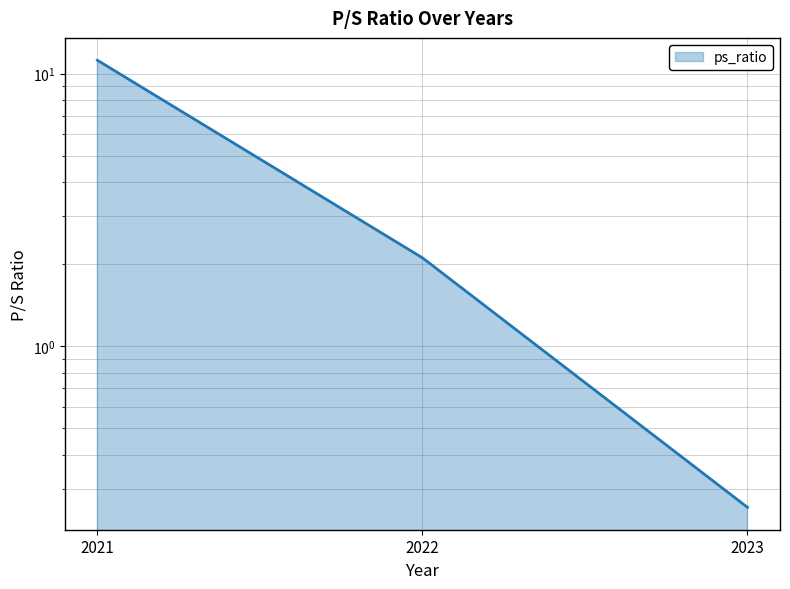

The chart shows a value of 1.0 at 2022. True or false?

False